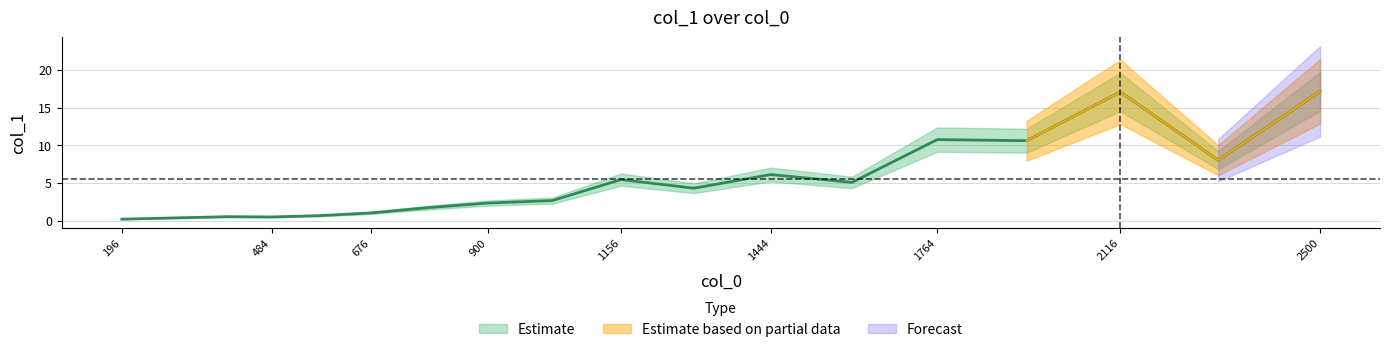

How many lines are shown in the chart?

1